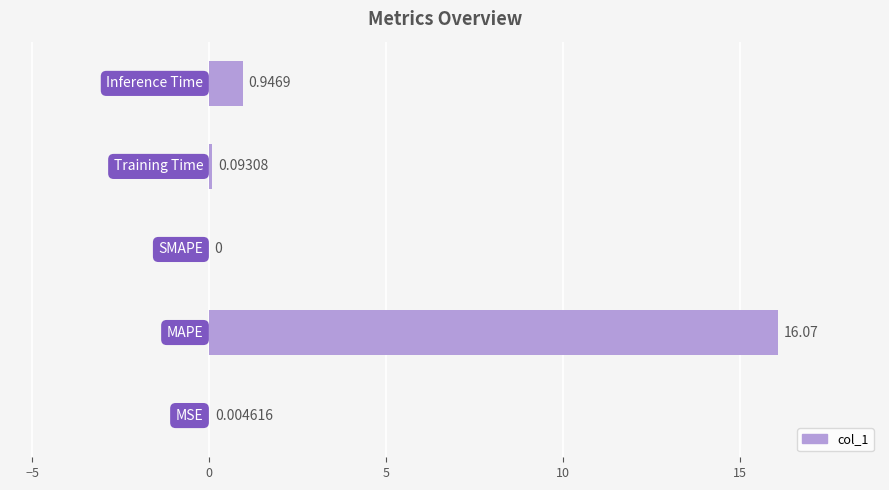

How many positive values are there?

4